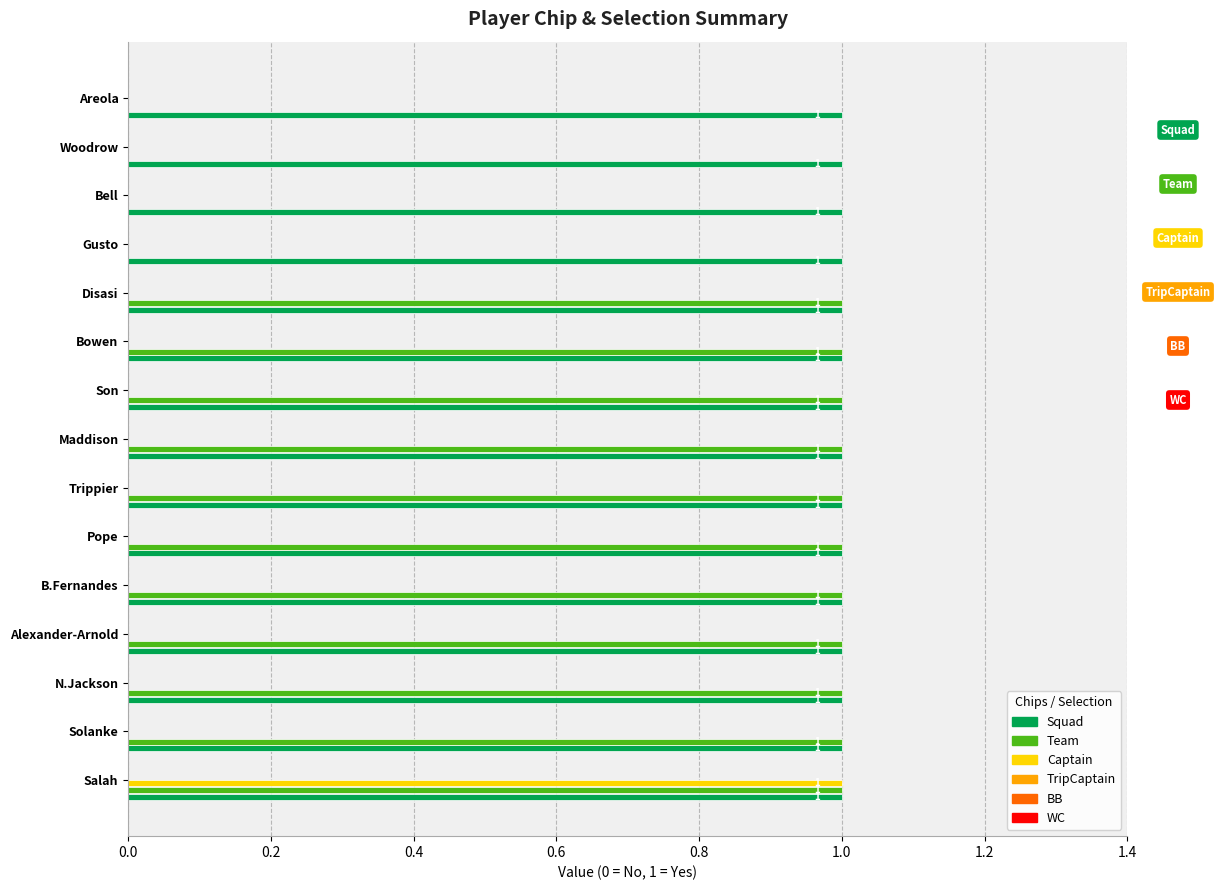

How many Captain values are between 0 and 1?

15